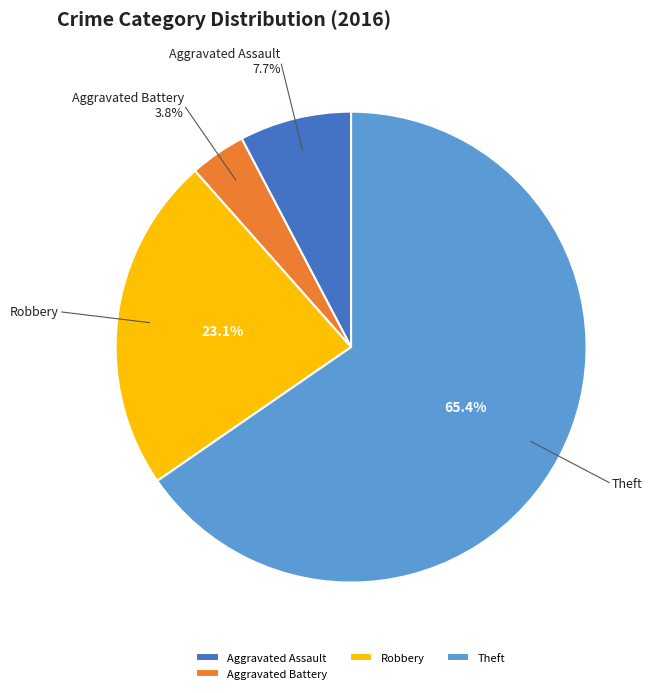

Does Theft account for over 50% of the chart?

Yes